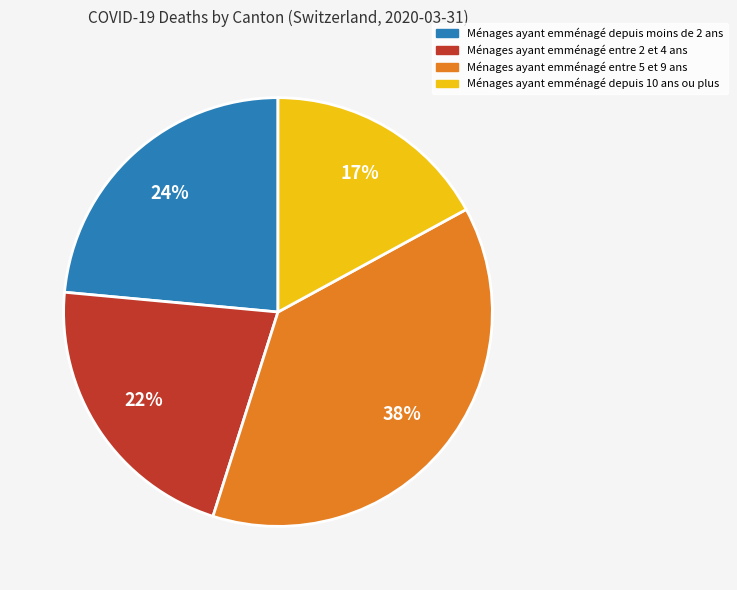

Does any single category account for the majority?

No